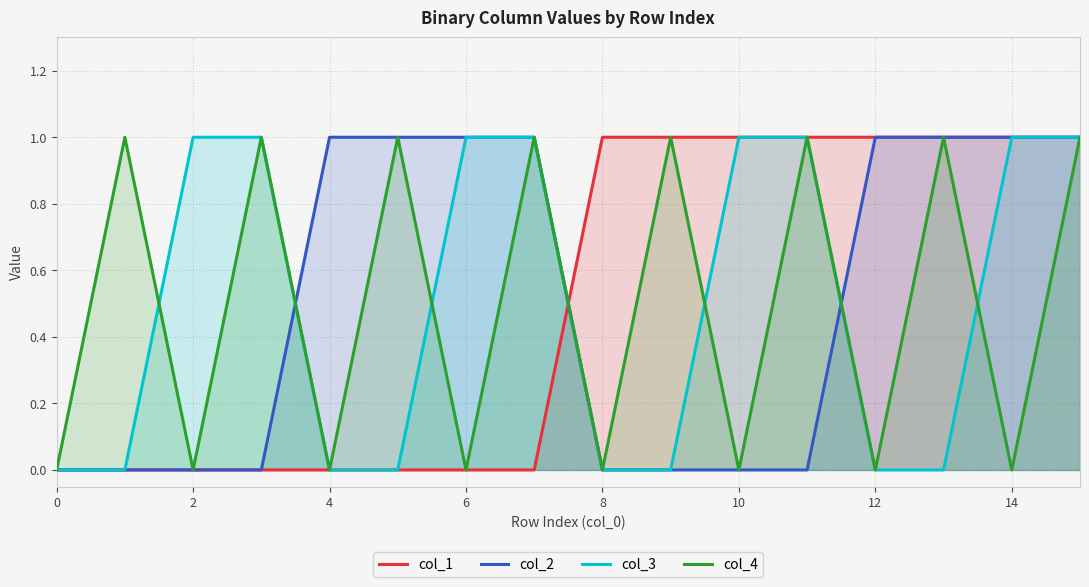

The col_1 series shows 0 at 10. True or false?

False